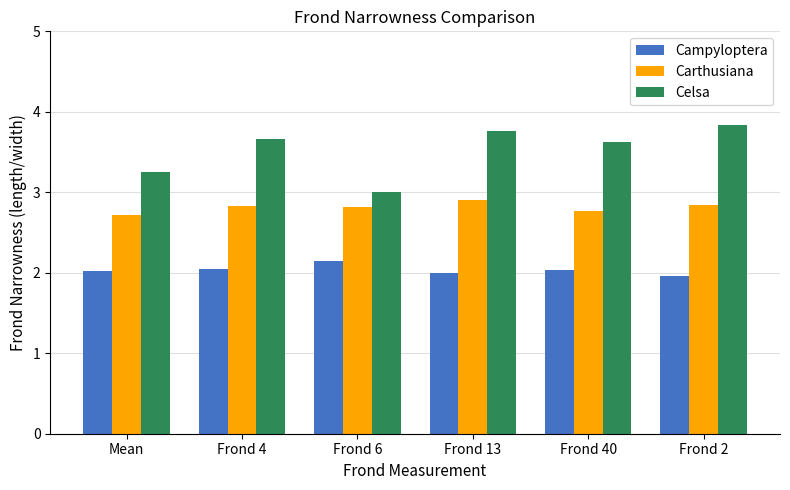

Which label corresponds to the smallest value in the chart?

Frond 2